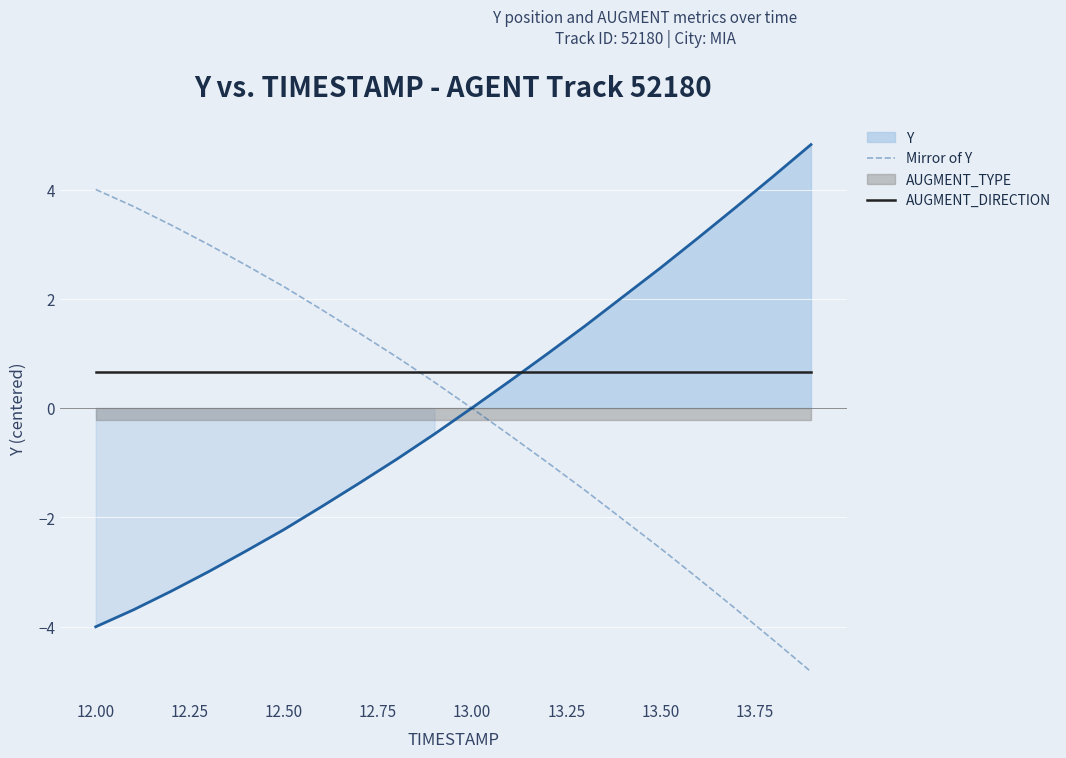

Which series has the widest spread of values?

Y